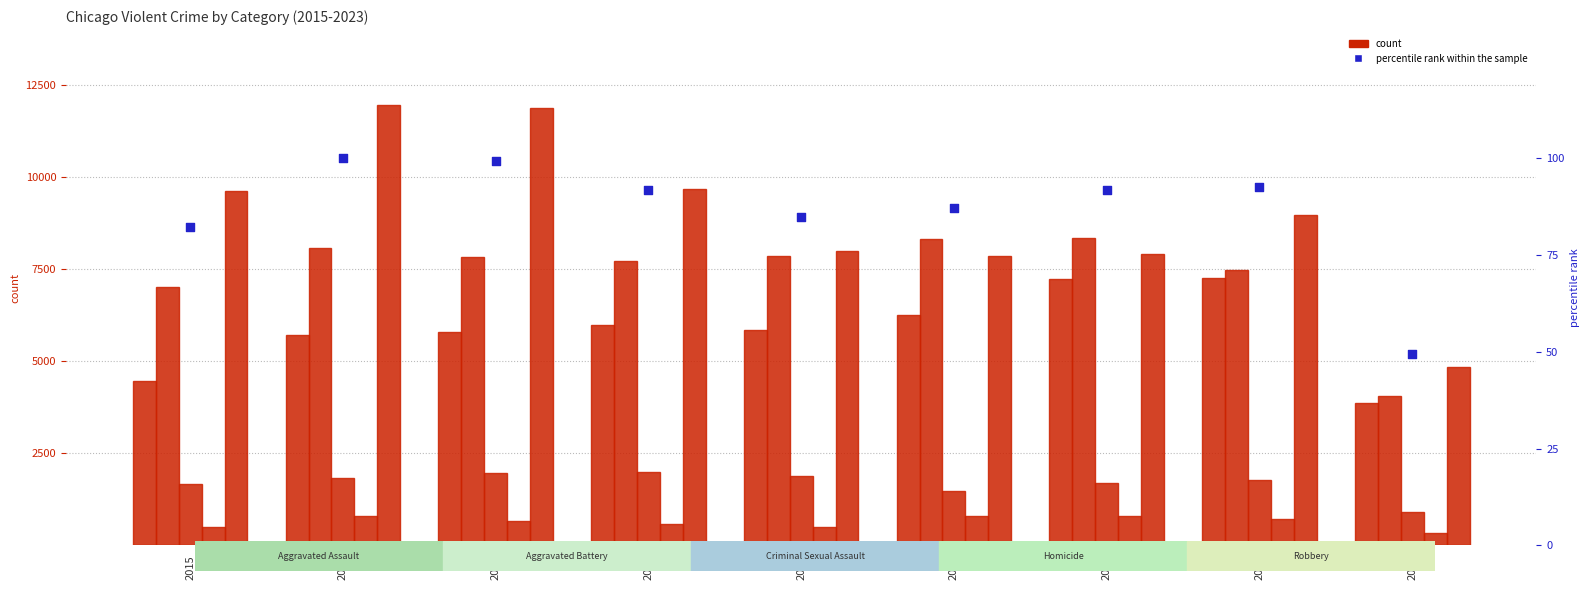

Which series contains the highest Y value?

Robbery